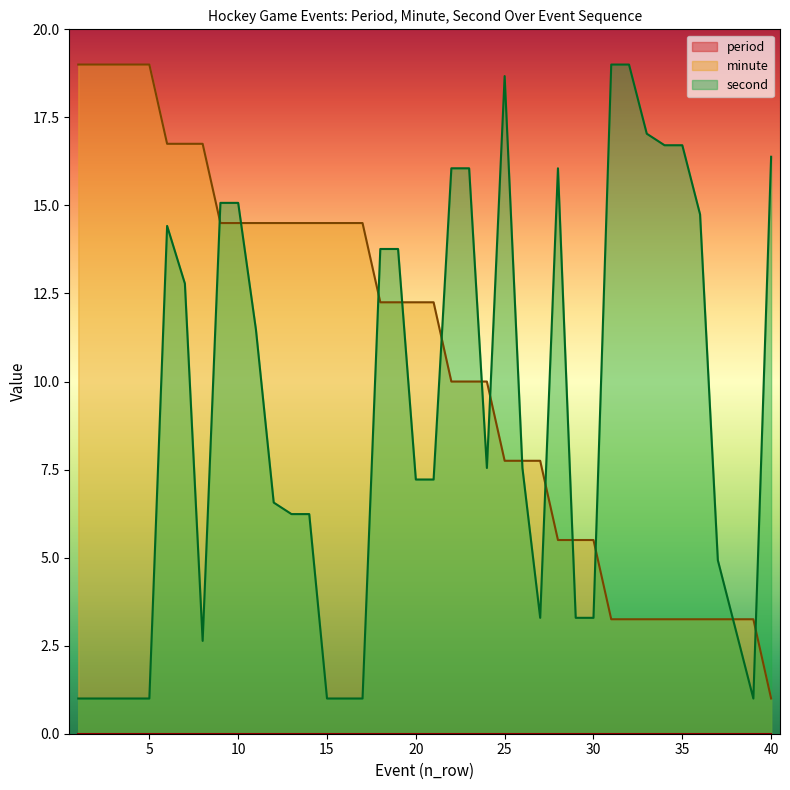

Which series ends up on top after the final intersection of minute and second?

second